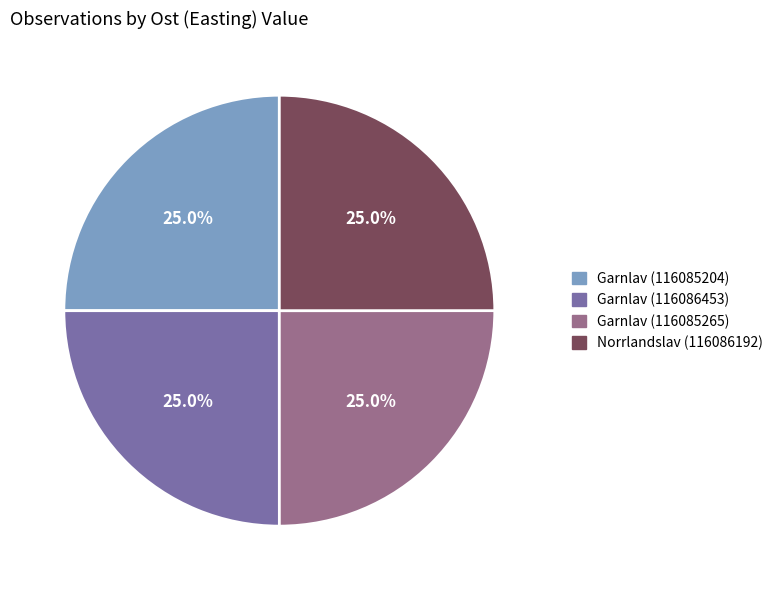

How many segments does this pie chart have?

4